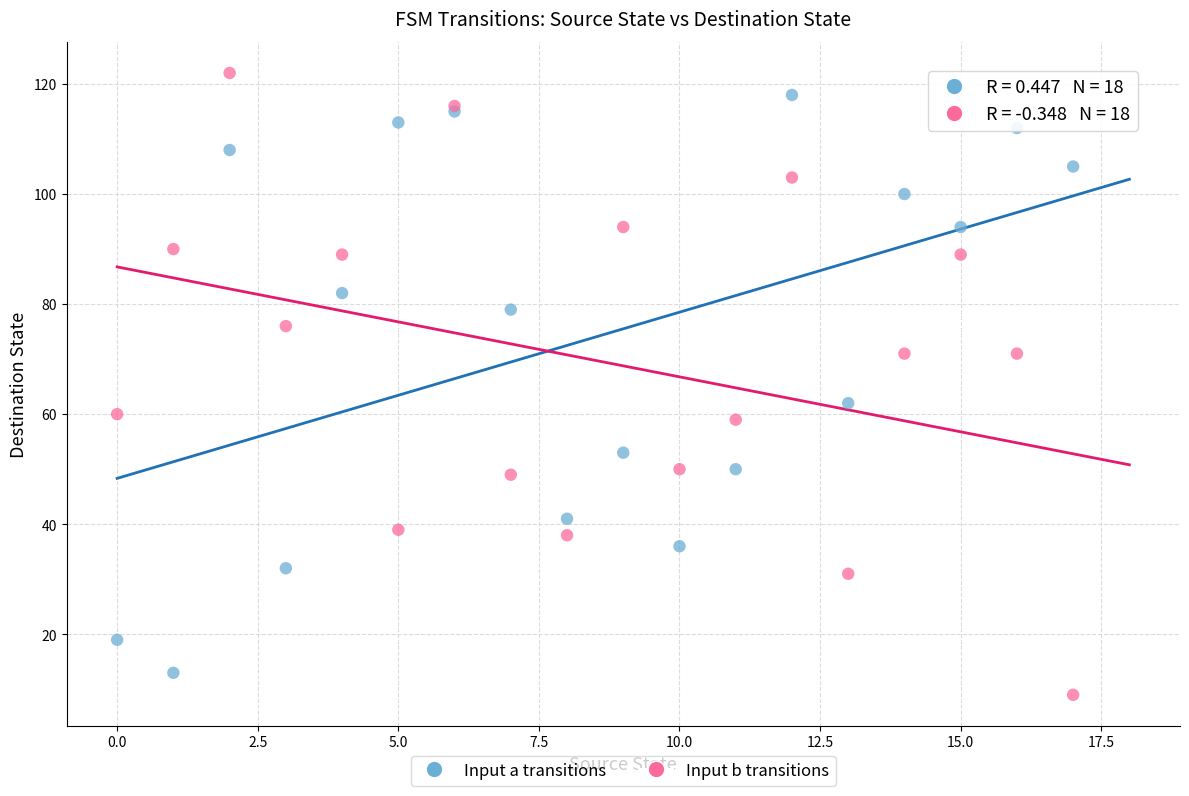

What are all the series names shown in the legend?

Input a transitions, Input b transitions